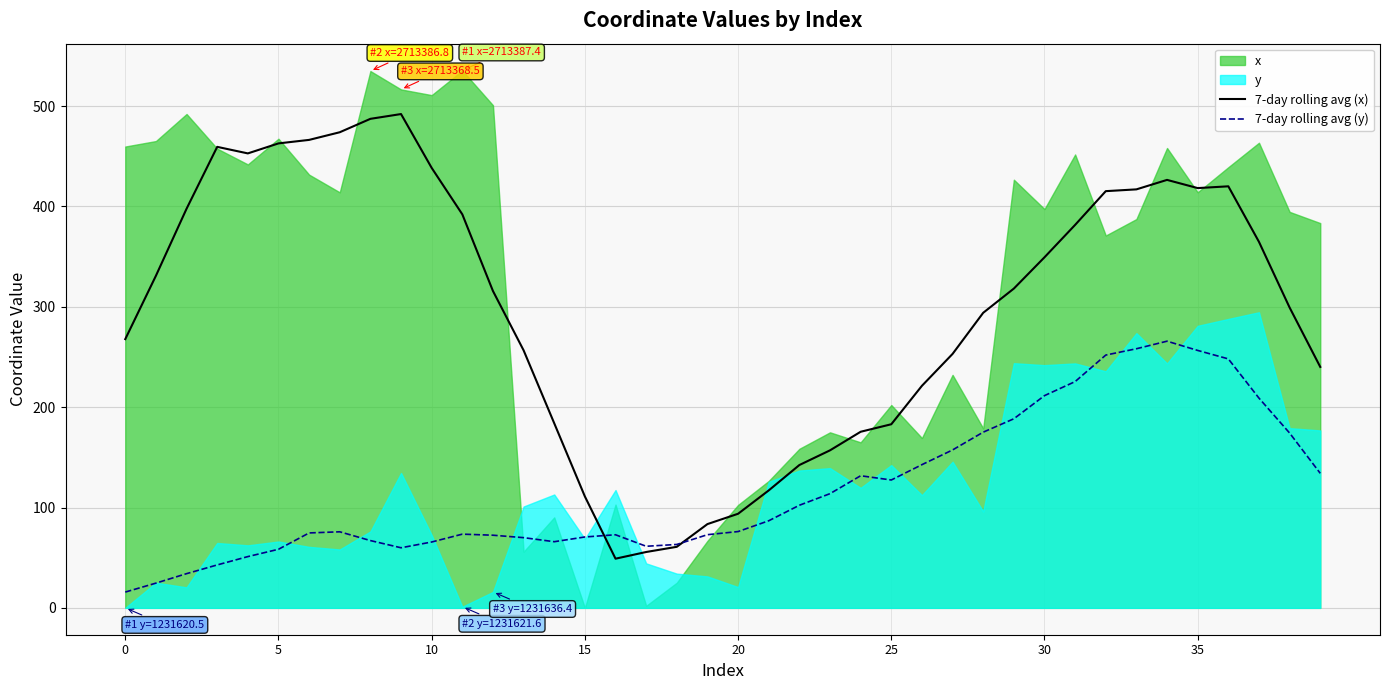

Where does the 7-day rolling avg (y) series first go above 76?

20